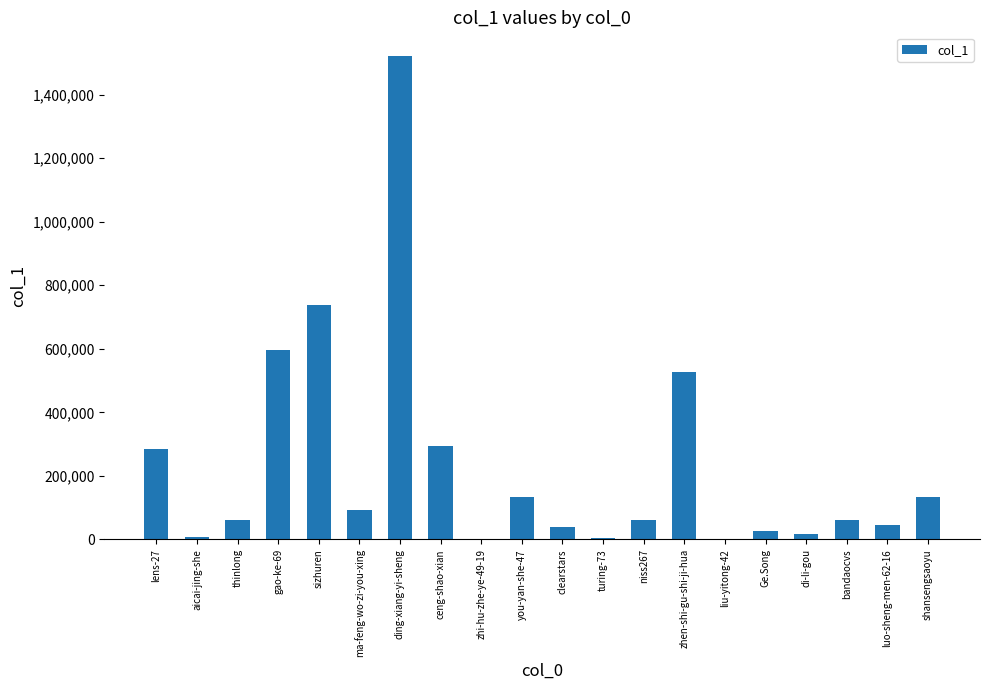

True or false: the data shows 65765 at shansengsaoyu.

False